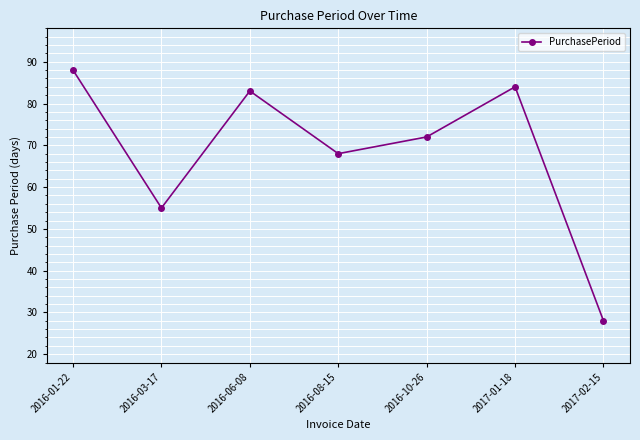

Does the chart have visible grid lines?

Yes